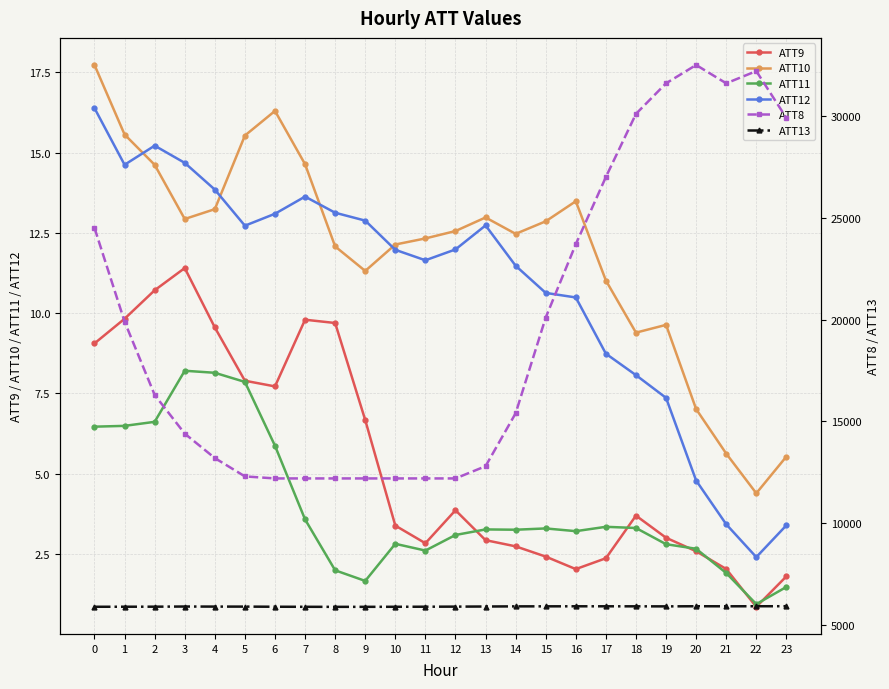

Between which two adjacent categories do ATT11 and ATT9 first intersect?

12 and 13